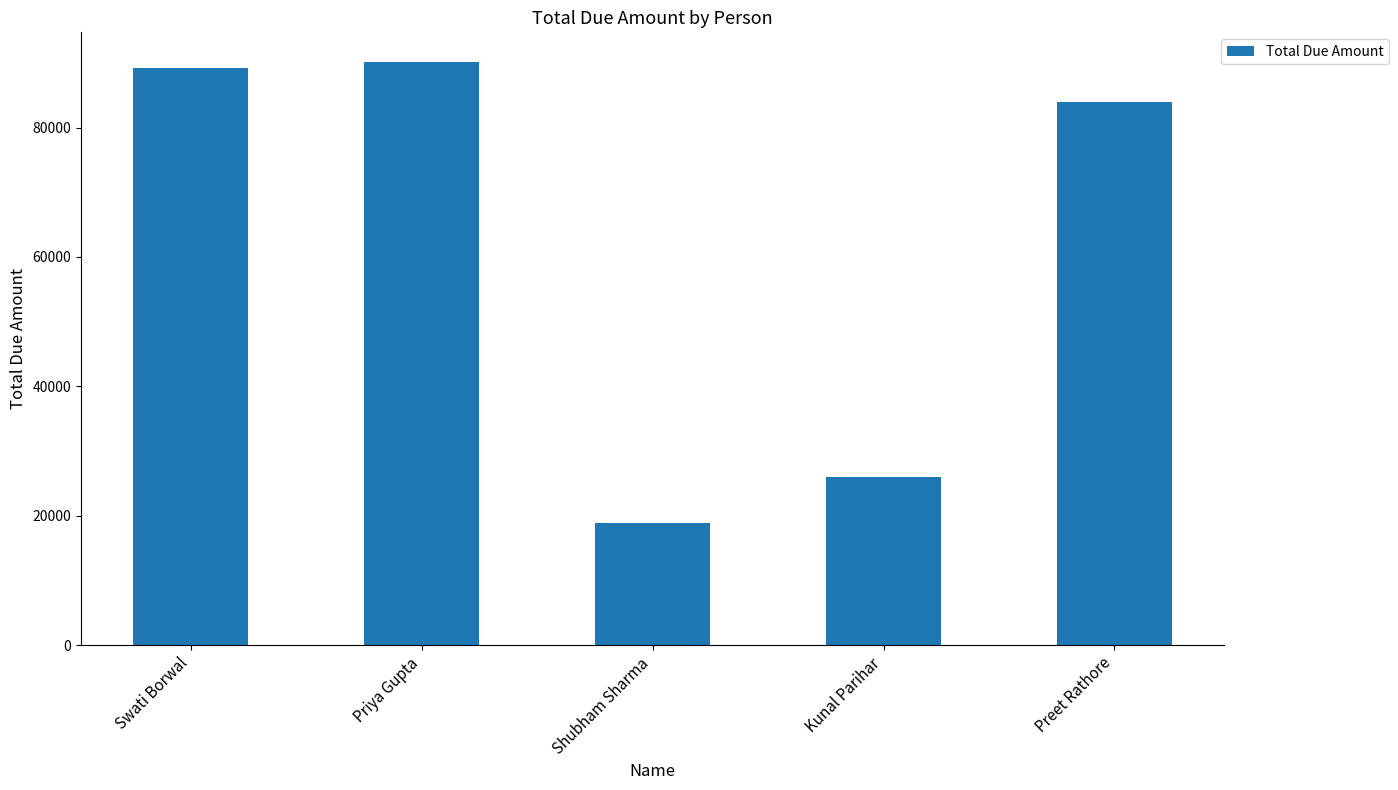

Does the chart contain stacked bars?

No